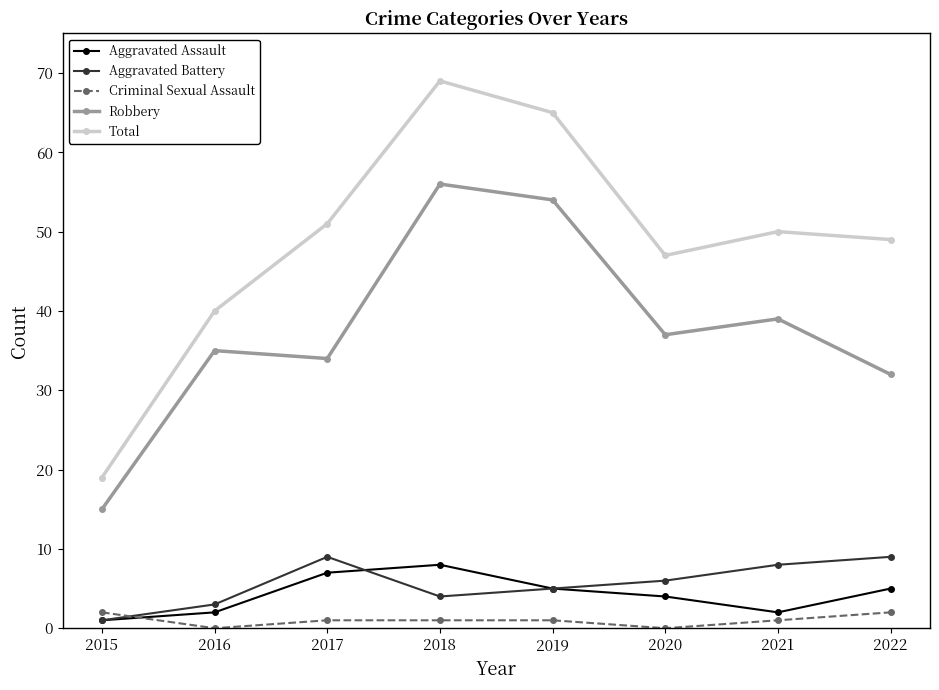

What is the spread (max minus min) of values at 2021?

49